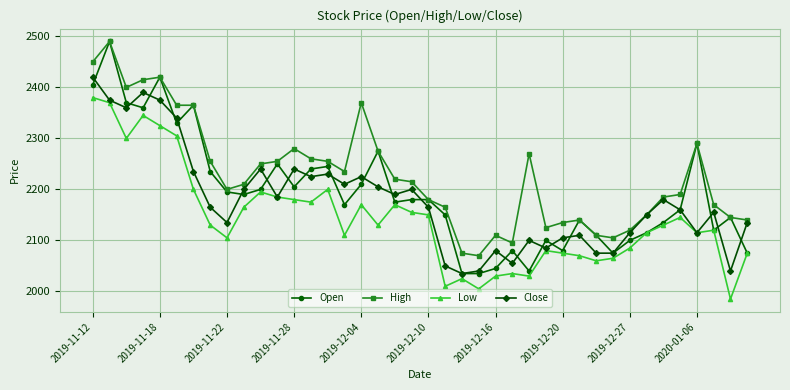

Rank the series by their average value, from highest to lowest.

High, Open, Close, Low